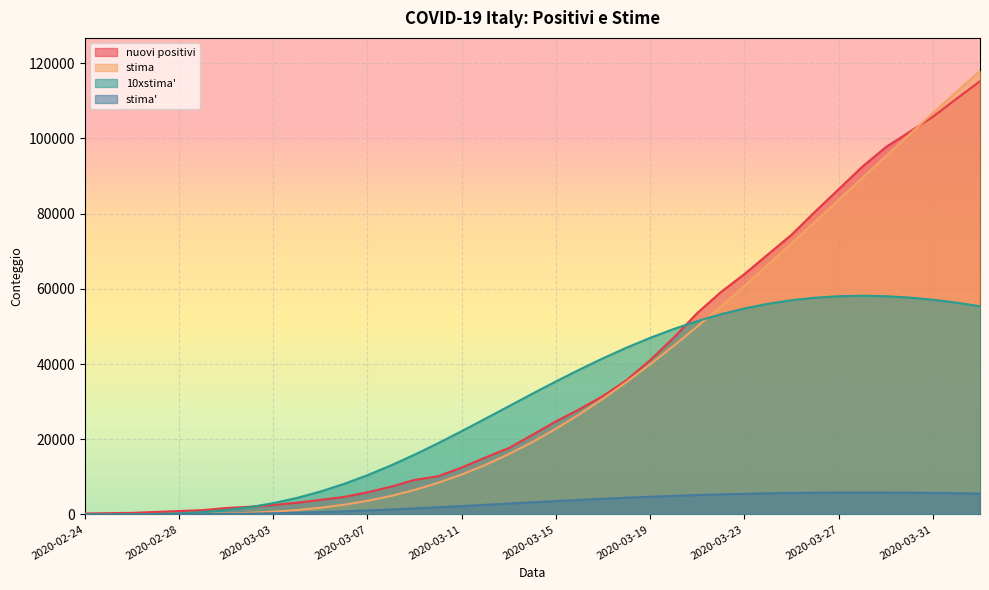

Where do nuovi positivi and stima first cross each other?

2020-03-30 and 2020-03-31